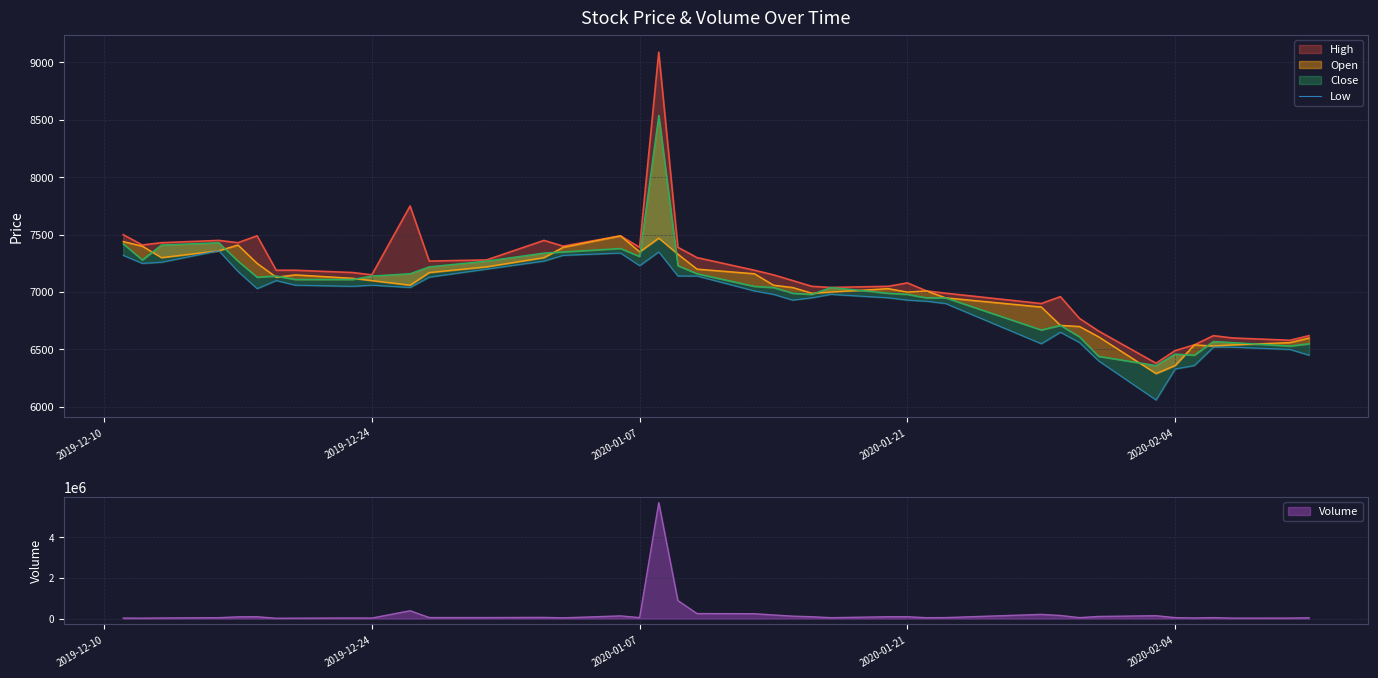

What is the highest value of the Volume series?

5704943